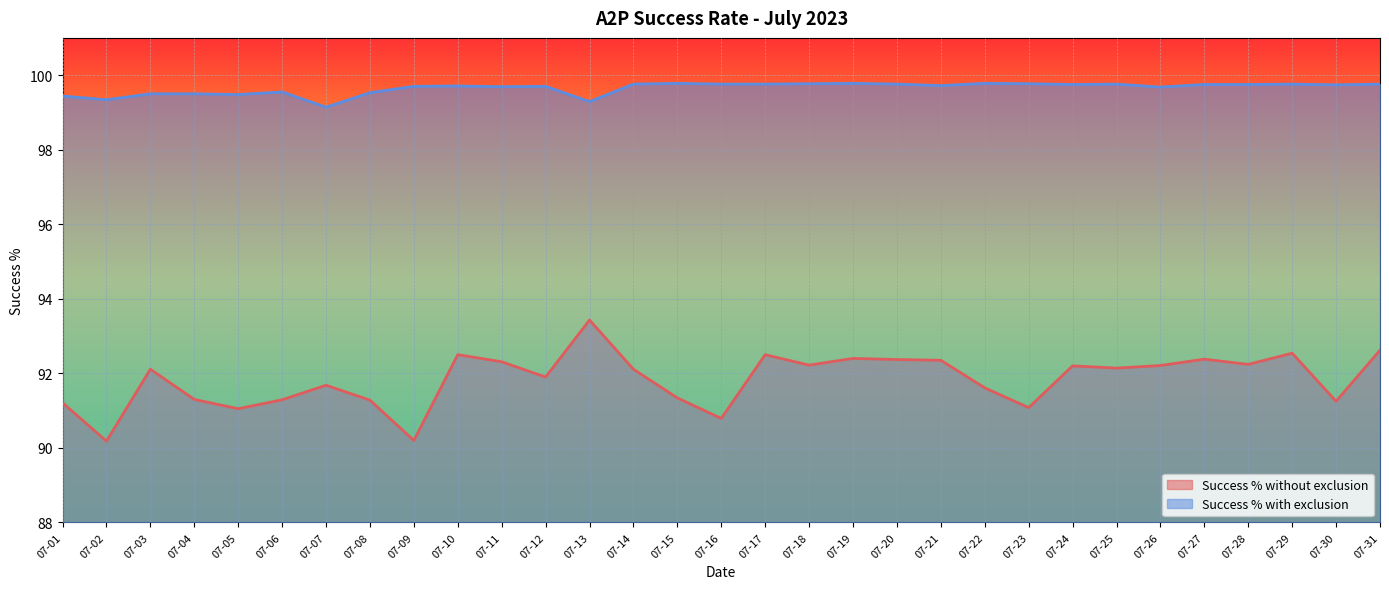

Is the value of Success % with exclusion at 07-31 greater than the value of Success % without exclusion at 07-09?

Yes